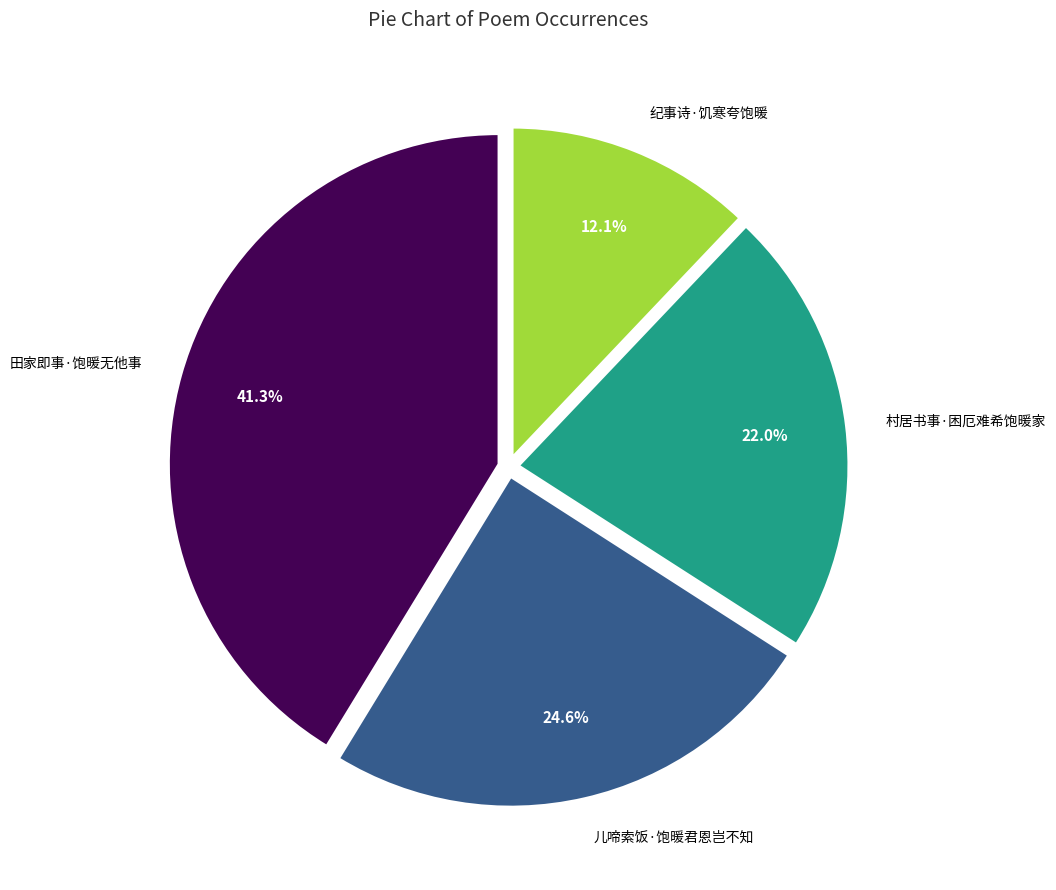

Is there any slice that represents more than half of the pie?

No